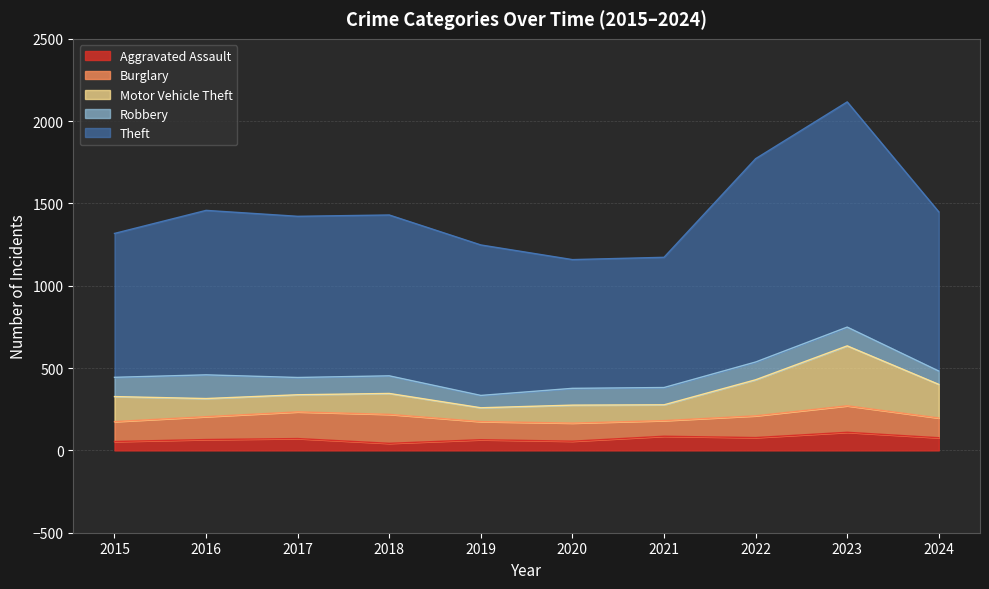

What are all the series names shown in the legend?

Aggravated Assault, Burglary, Motor Vehicle Theft, Robbery, Theft